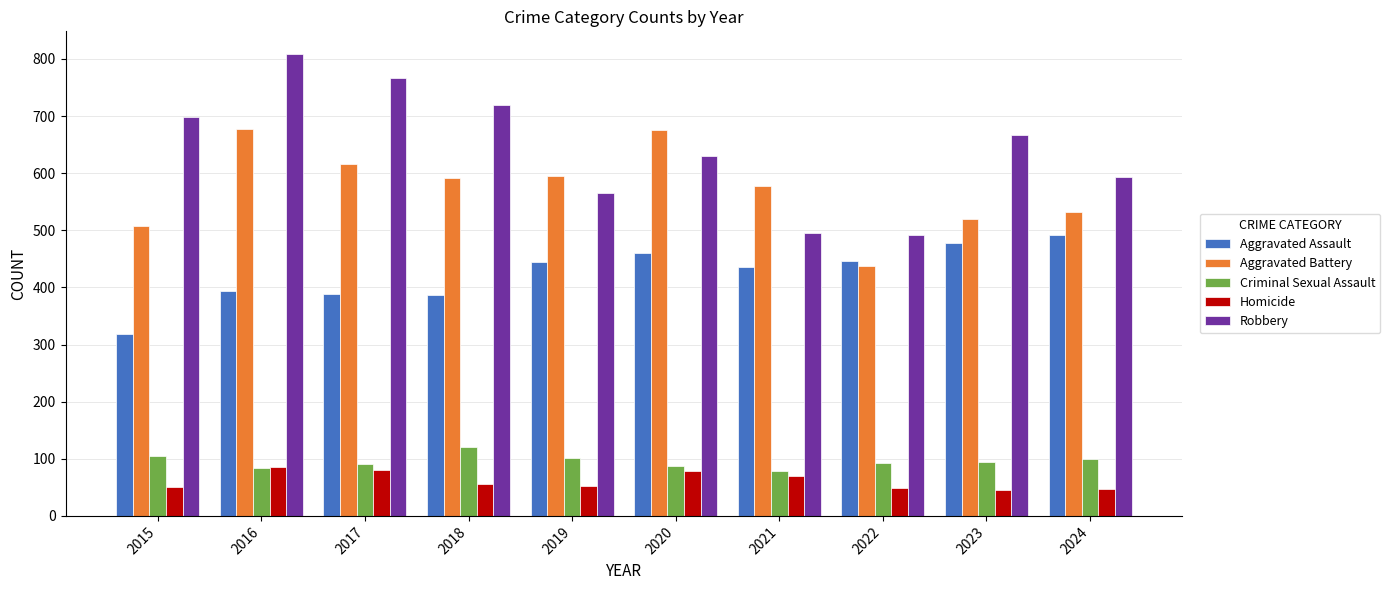

At which category is the sum across all series the highest?

2016